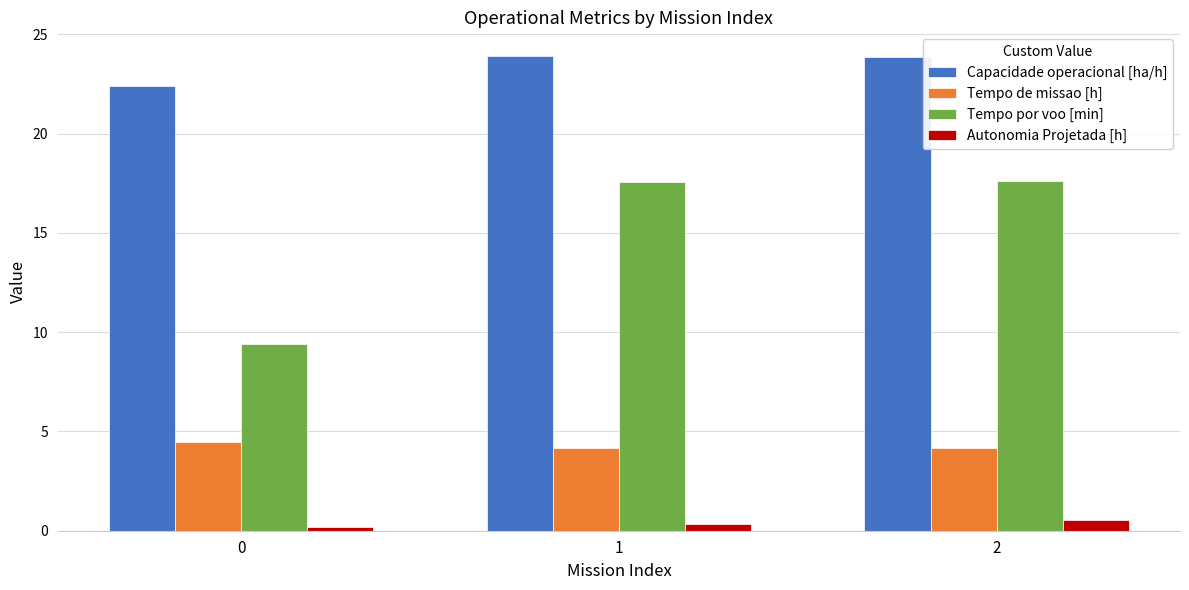

List the series in order of their overall mean, lowest first.

Autonomia Projetada [h], Tempo de missao [h], Tempo por voo [min], Capacidade operacional [ha/h]